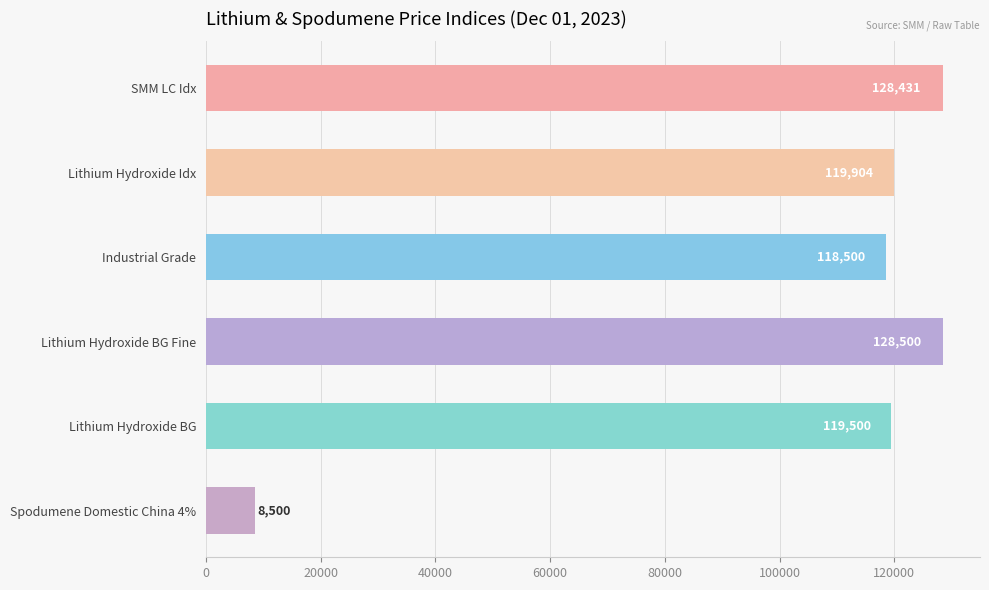

At which category does the chart reach its peak across all series?

Lithium Hydroxide BG Fine